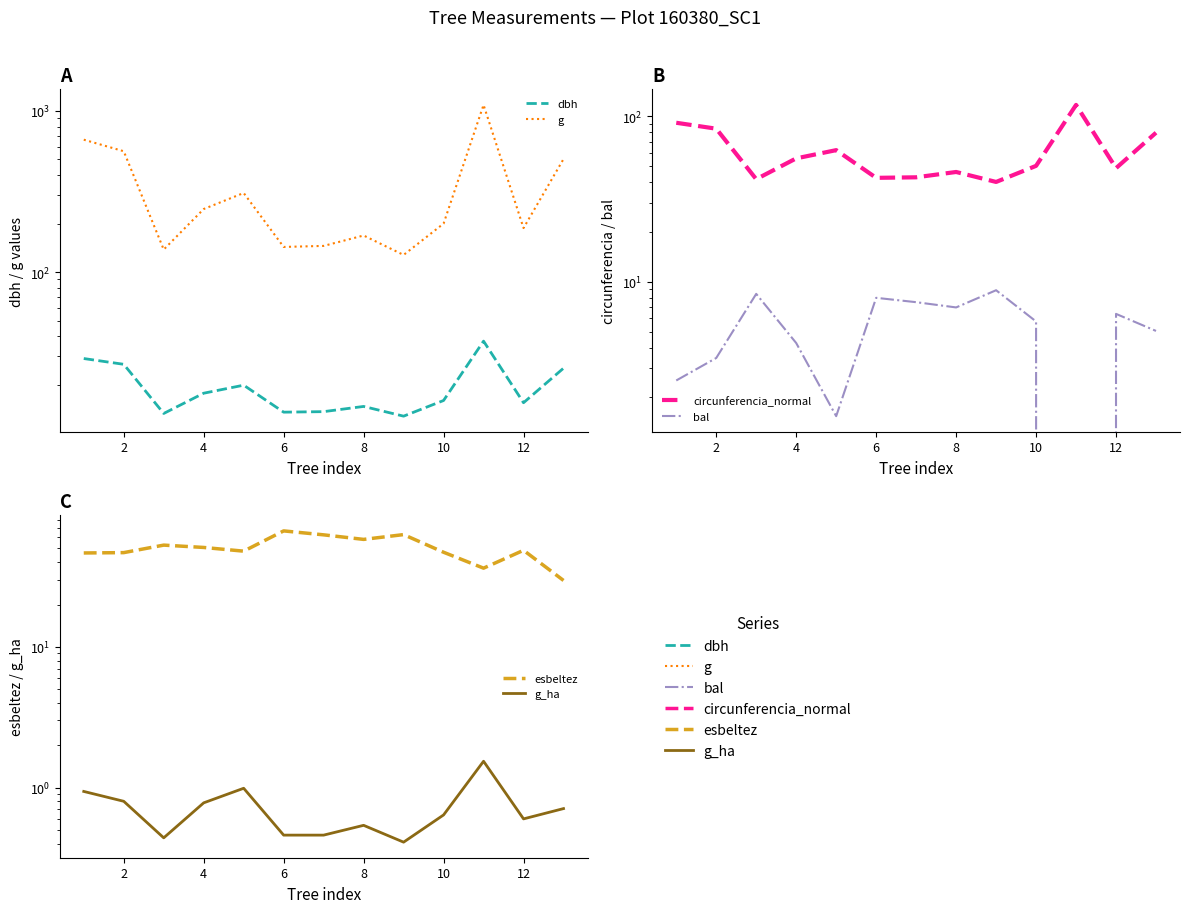

True or false: g_ha has a value of 0.4 at 12.

False